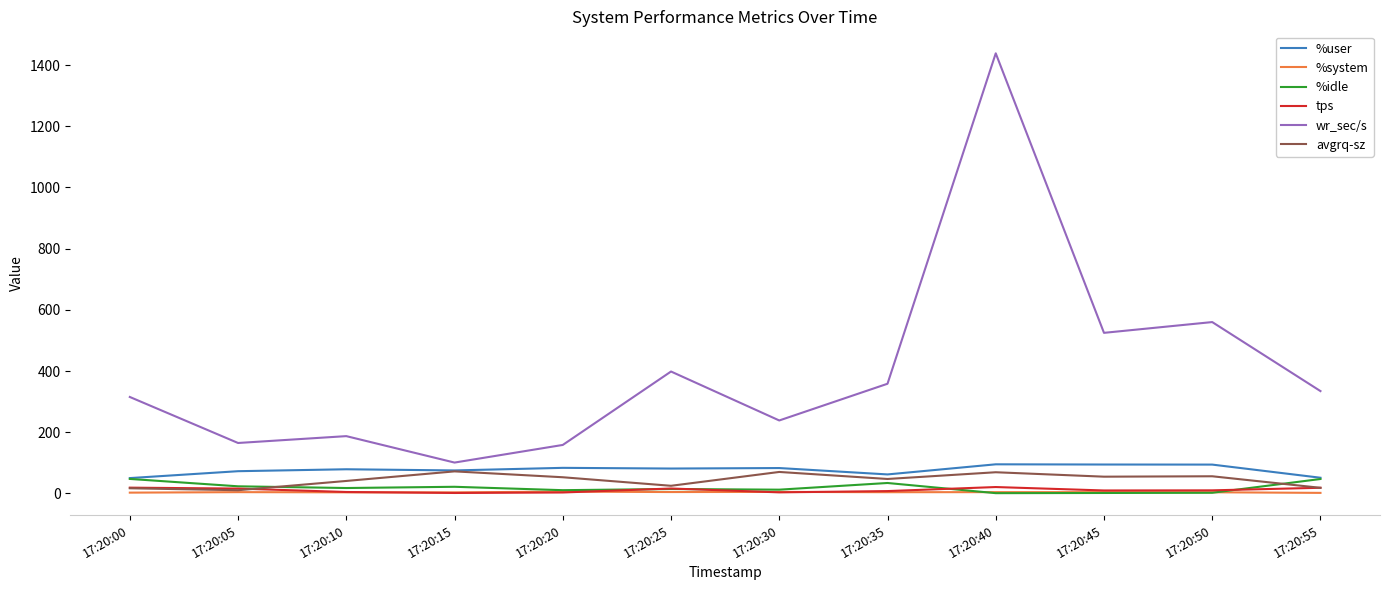

The wr_sec/s series shows 1438.4 at 17:20:40. True or false?

True